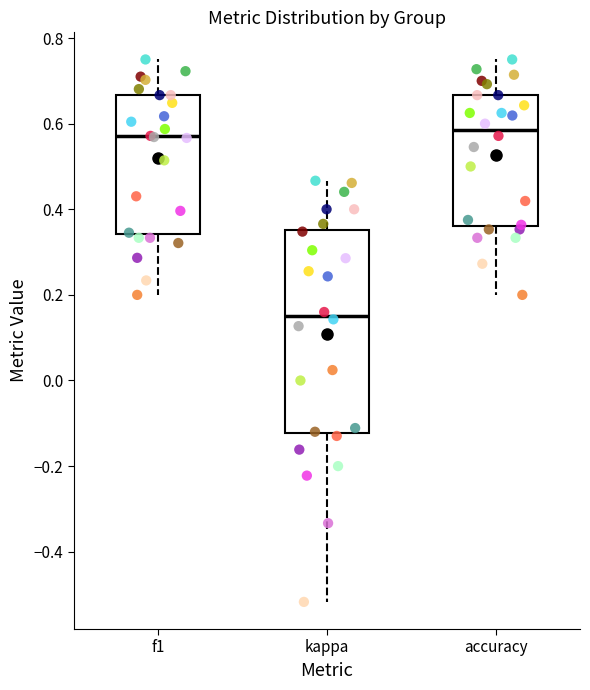

Reading left to right, read every box against the y-axis: the position of its median line, the range the box covers, and the ends of its whiskers. The values are not printed on the chart, so give them approximately, as read against the axis.

f1: median 0.58, box 0.34 to 0.66, whiskers 0.20 to 0.76
kappa: median 0.16, box -0.12 to 0.36, whiskers -0.52 to 0.46
accuracy: median 0.58, box 0.36 to 0.66, whiskers 0.20 to 0.76